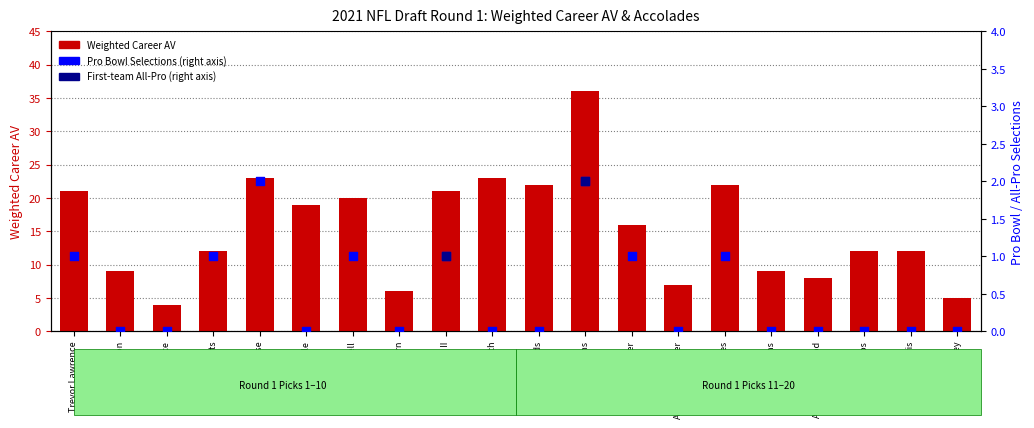

Which series contains the highest Y value?

Weighted Career AV